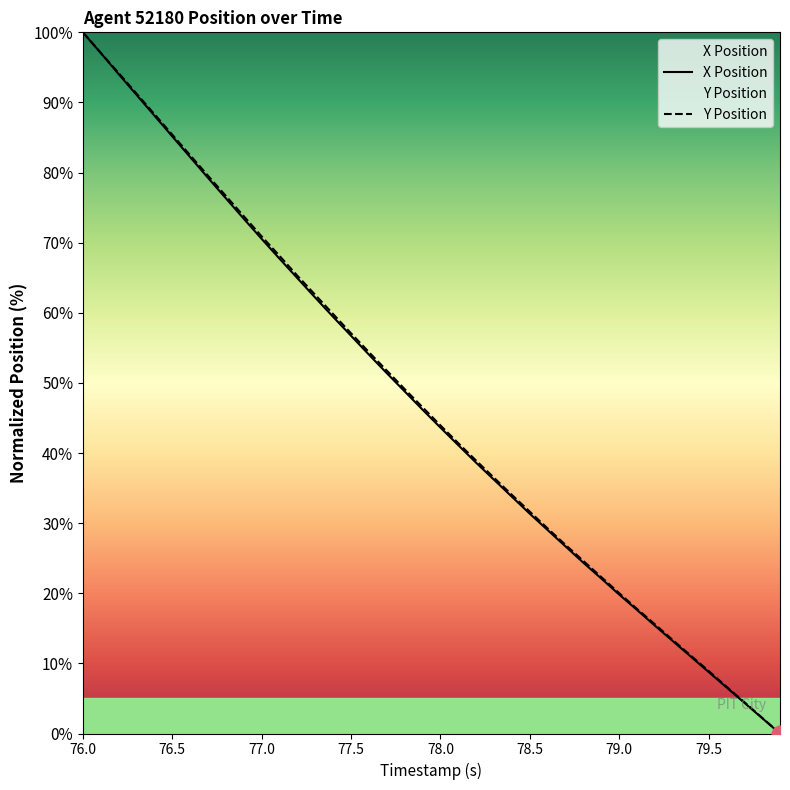

The value of Y Position at 78.5 is 31.6. True or false?

True